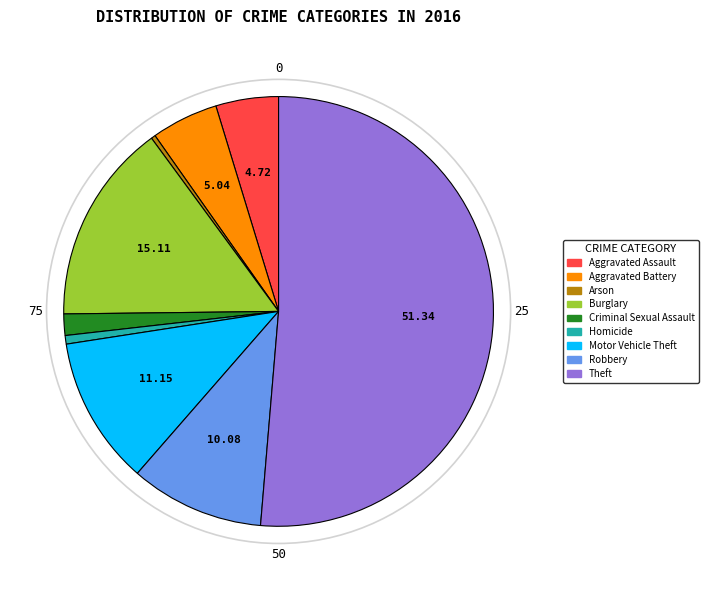

Which slice represents more than half of the pie?

Theft